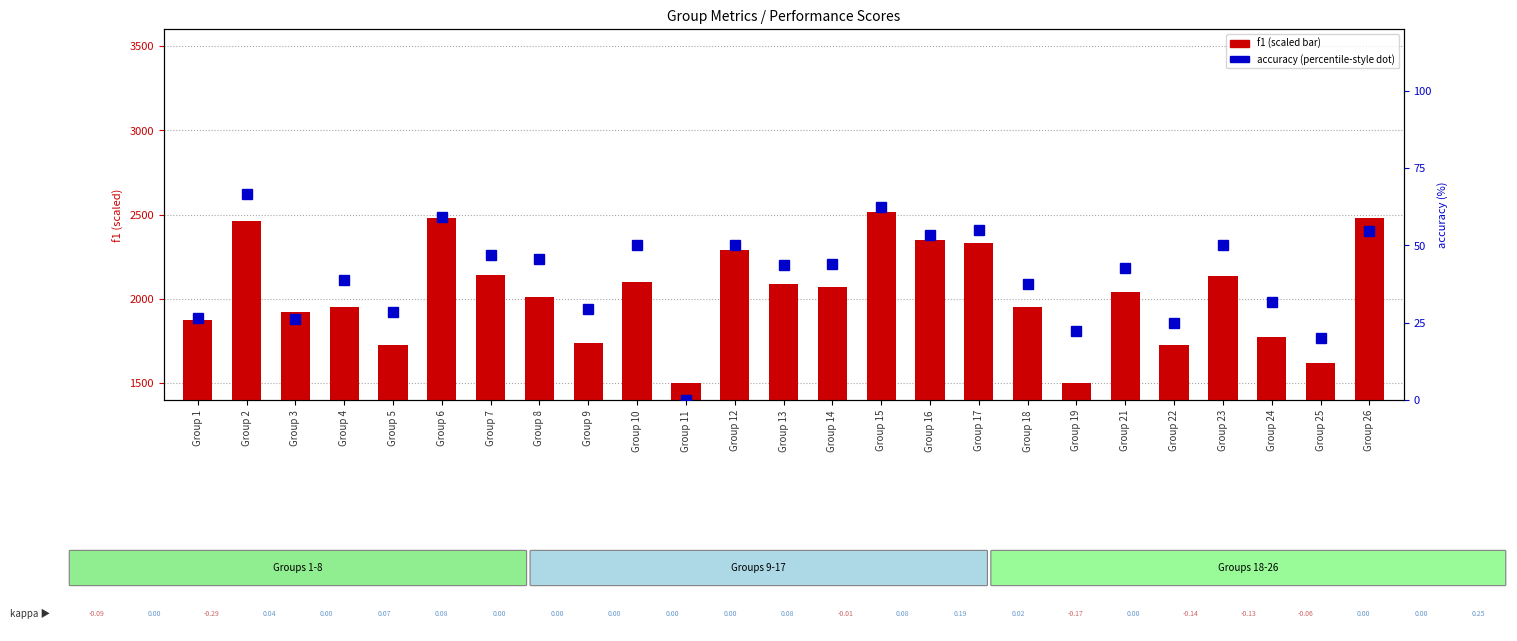

What is the average value of the f1 (scaled) series?

2031.3